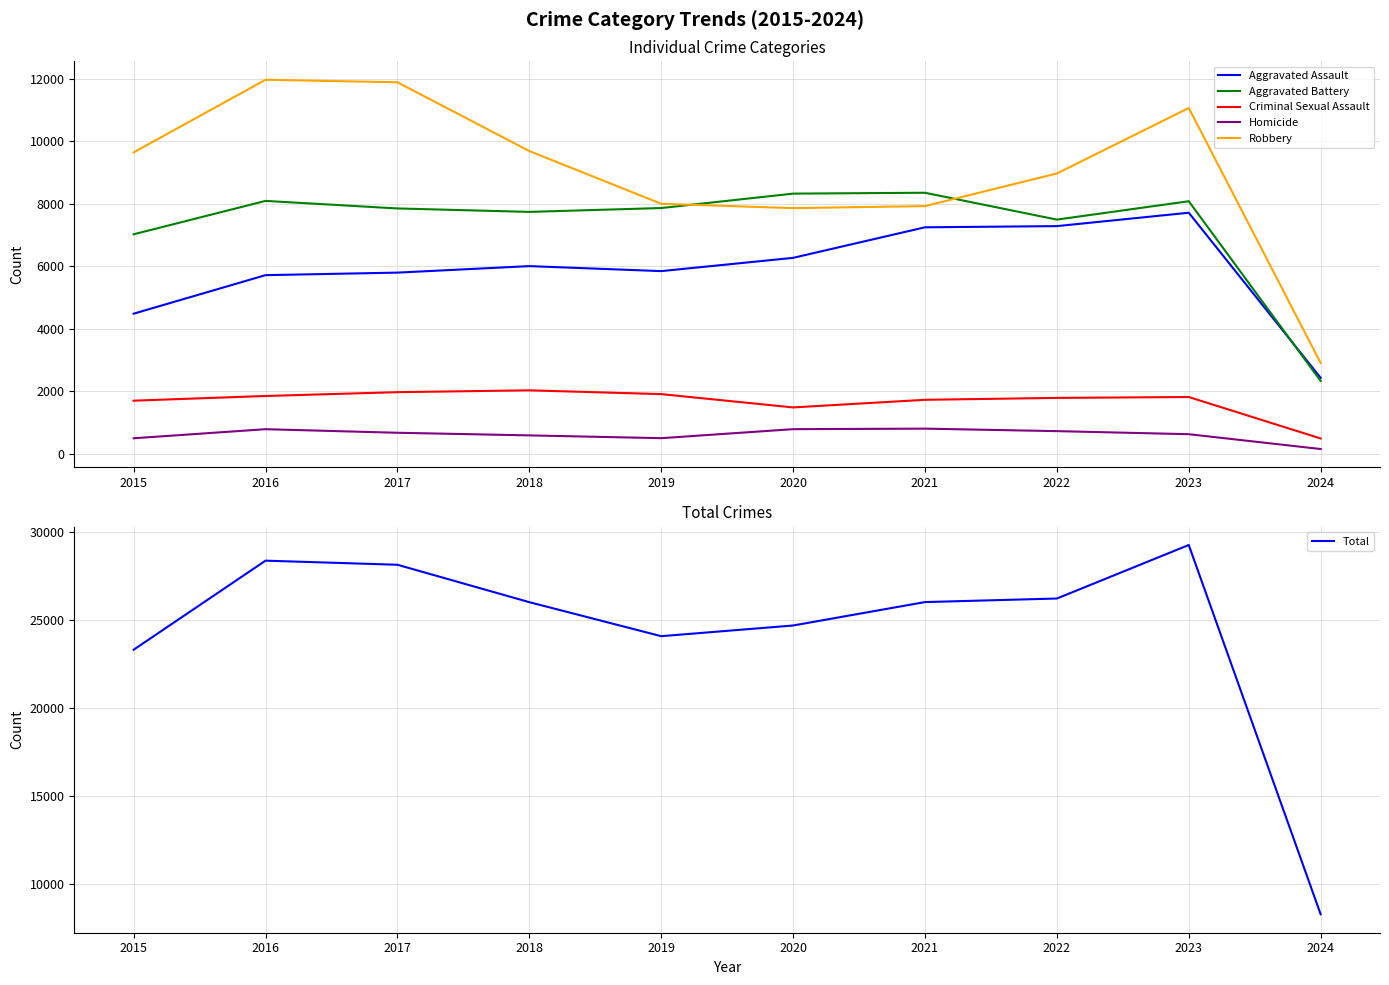

How many lines are shown in the chart?

6